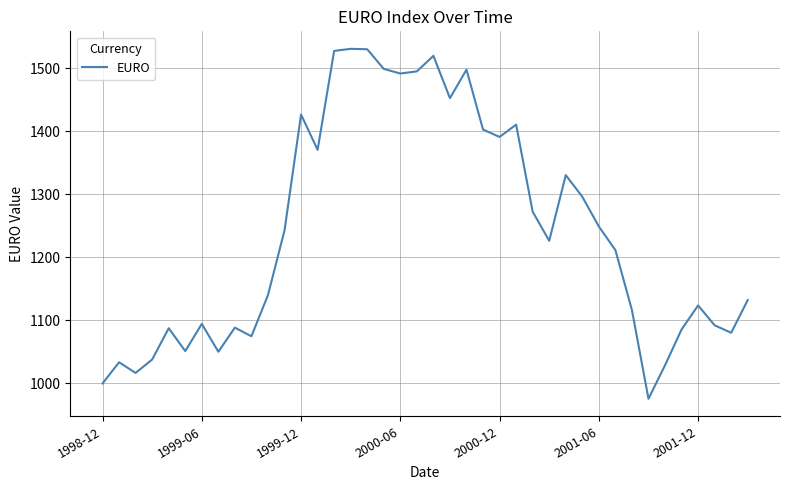

What is the greatest value displayed?

1530.8